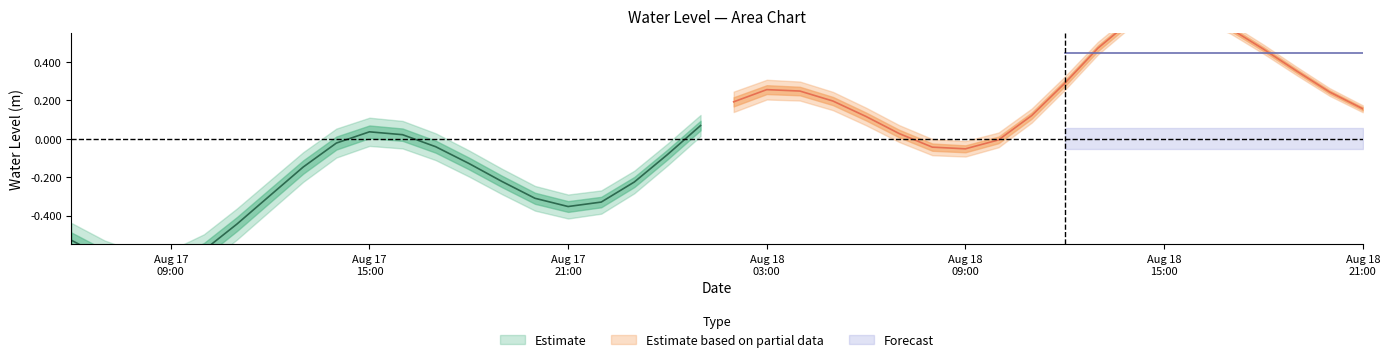

True or false: the data has more than 0 interior local peaks.

True